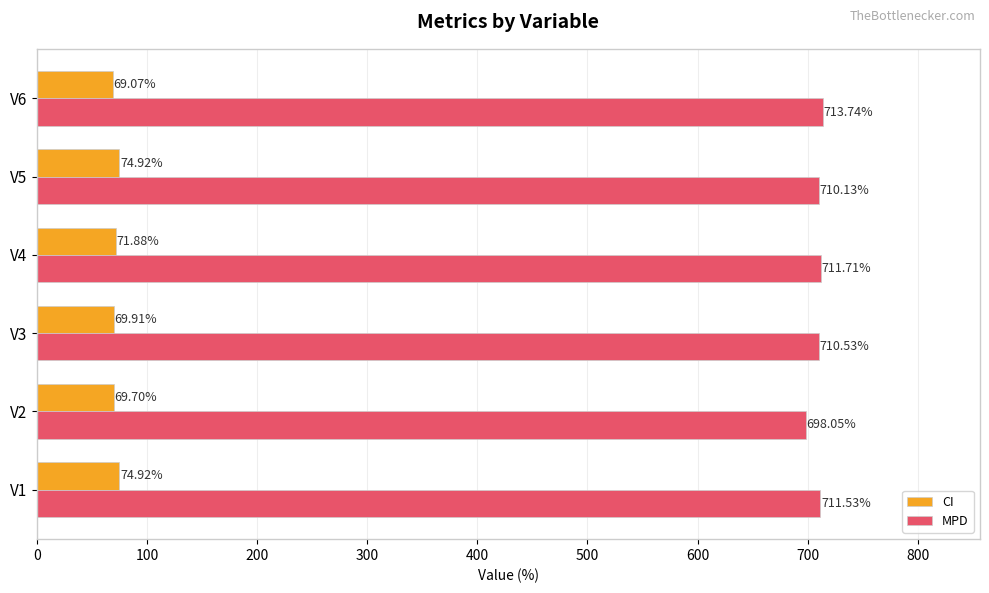

How many data points in CI are above 71?

3